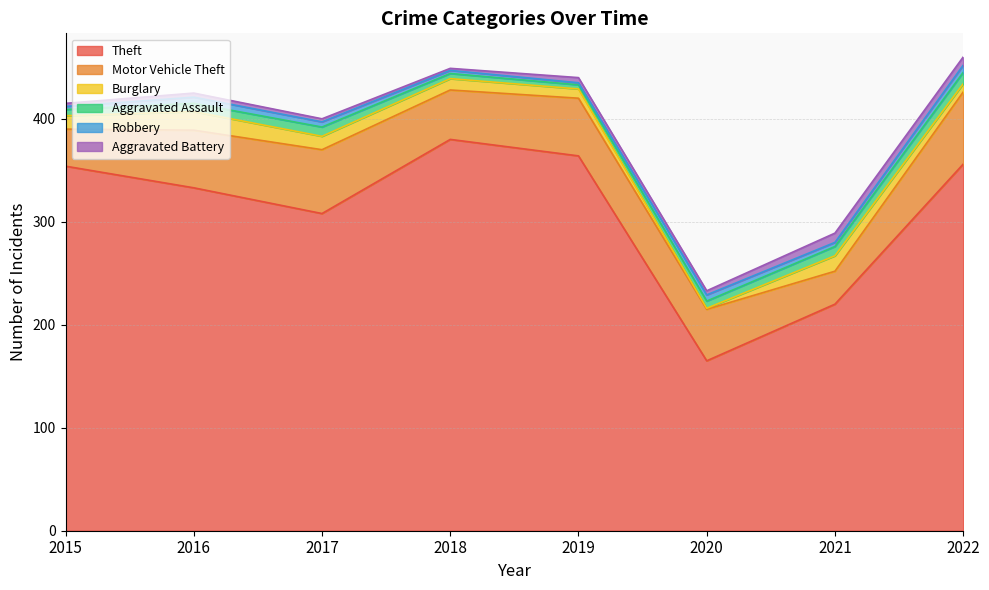

Is the value of Burglary at 2021 greater than the value of Aggravated Battery at 2020?

Yes